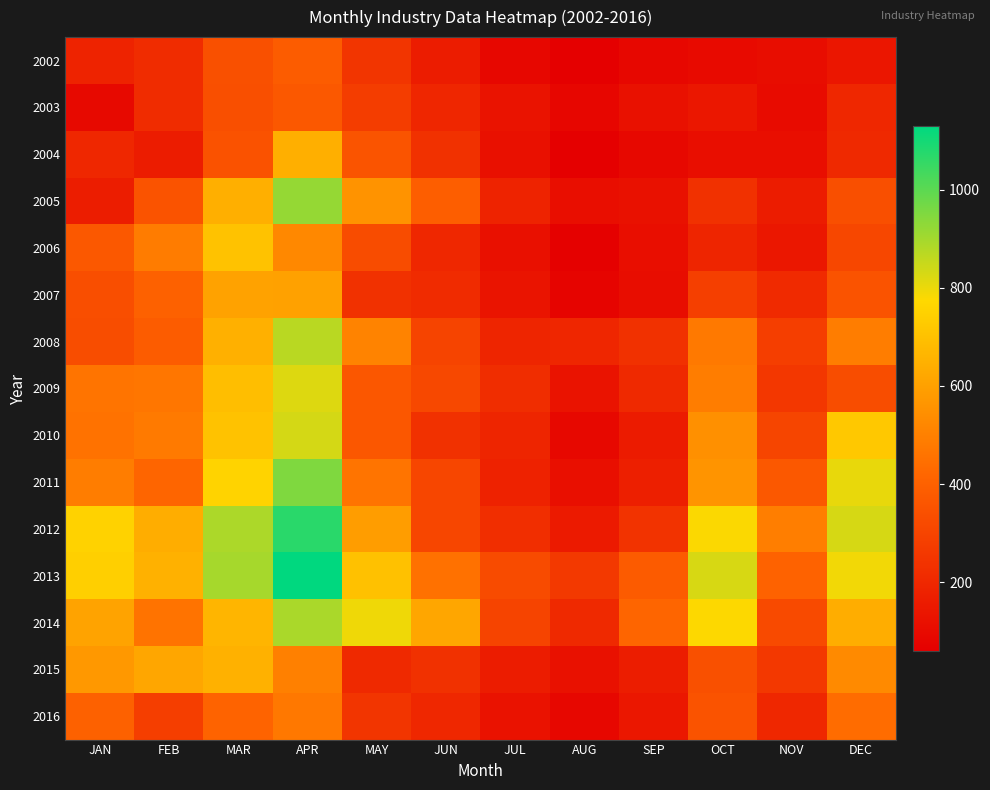

Which series has the largest total across all categories?

2013